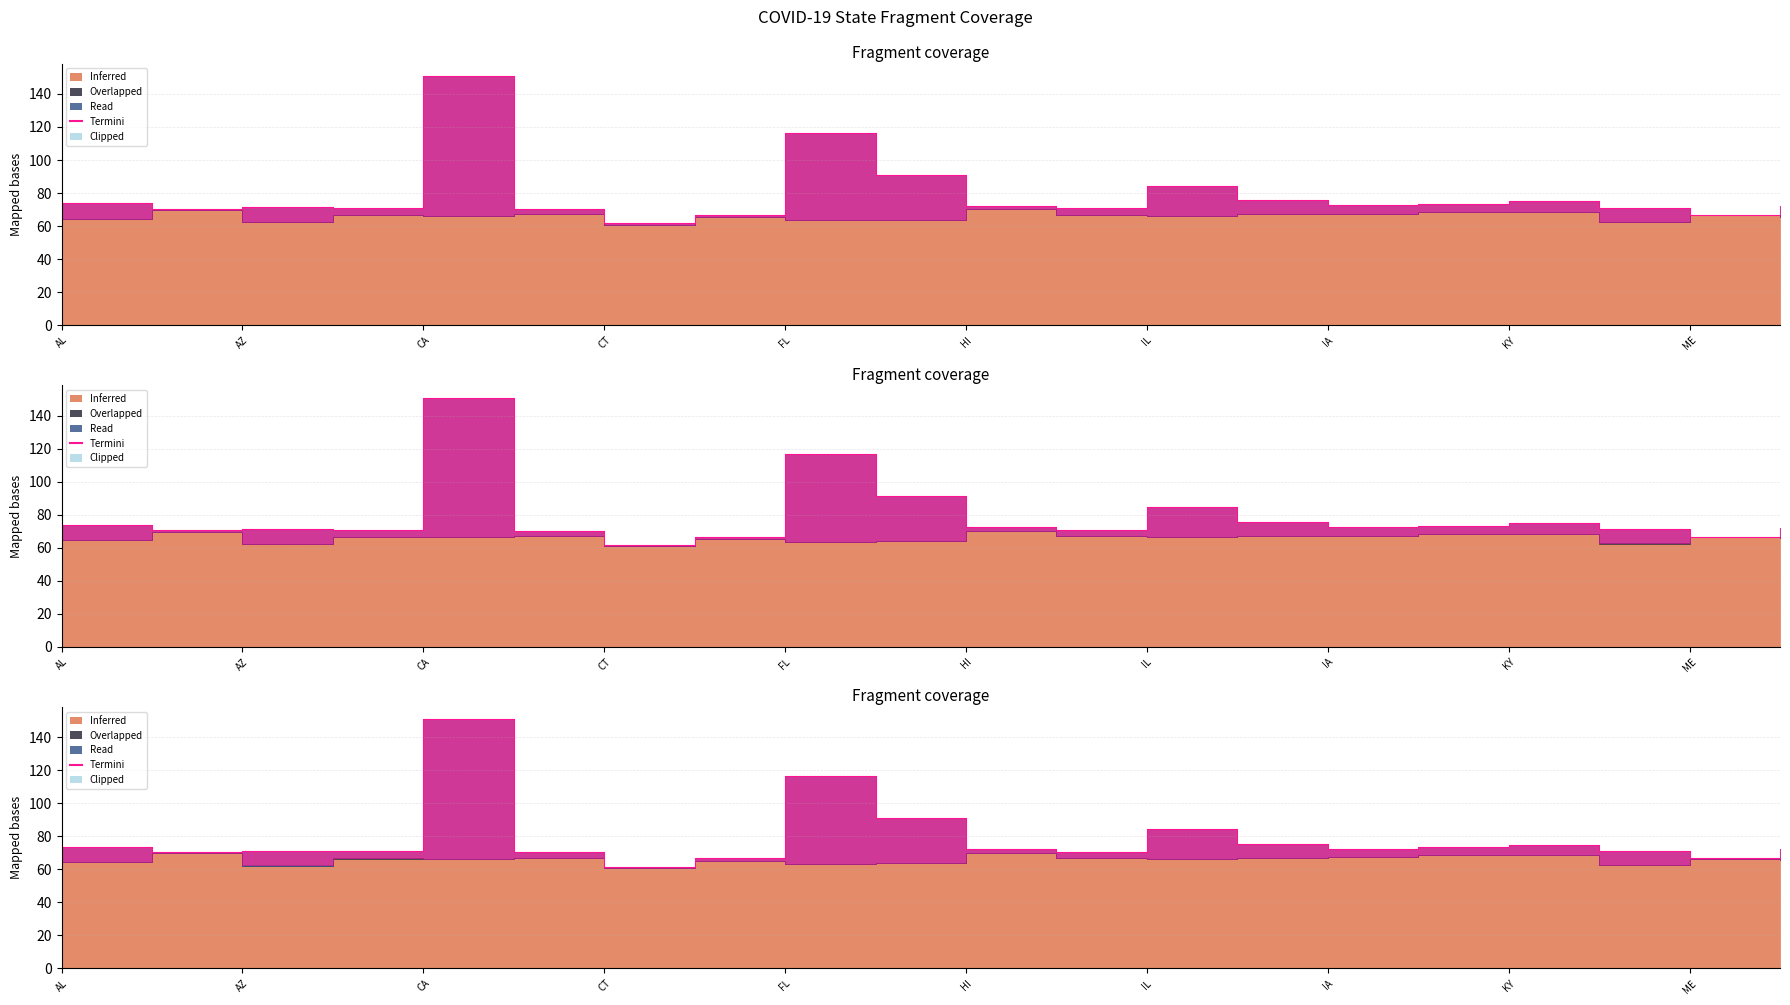

Does the chart have visible grid lines?

Yes